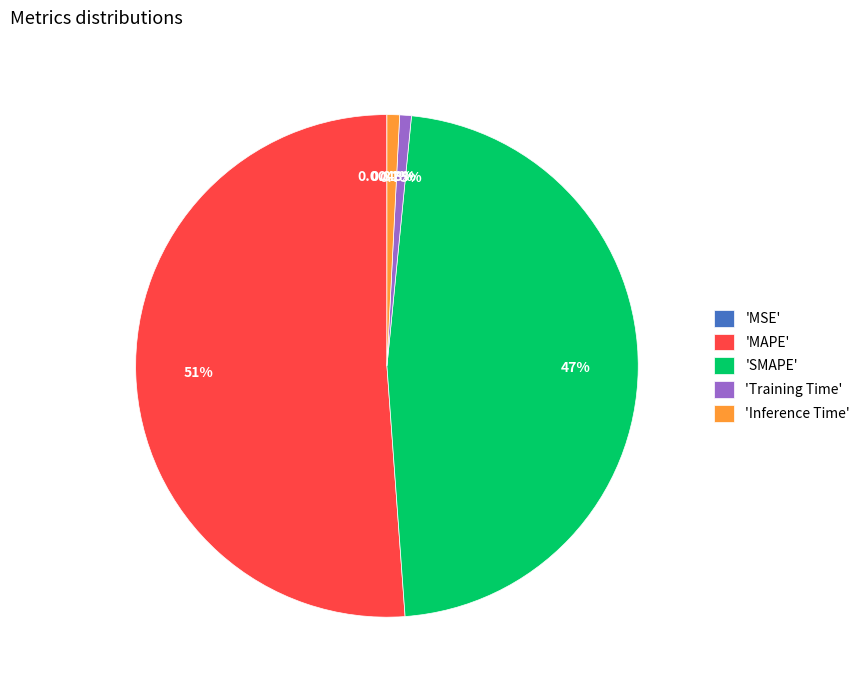

Which category has the biggest portion of the pie?

'MAPE'